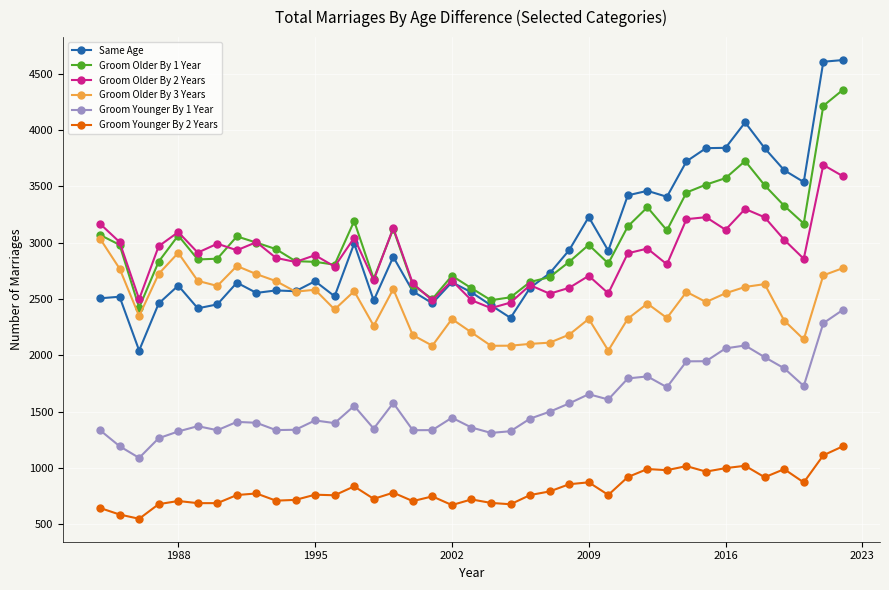

How many data points in Groom Younger By 1 Year are less than 1437?

19